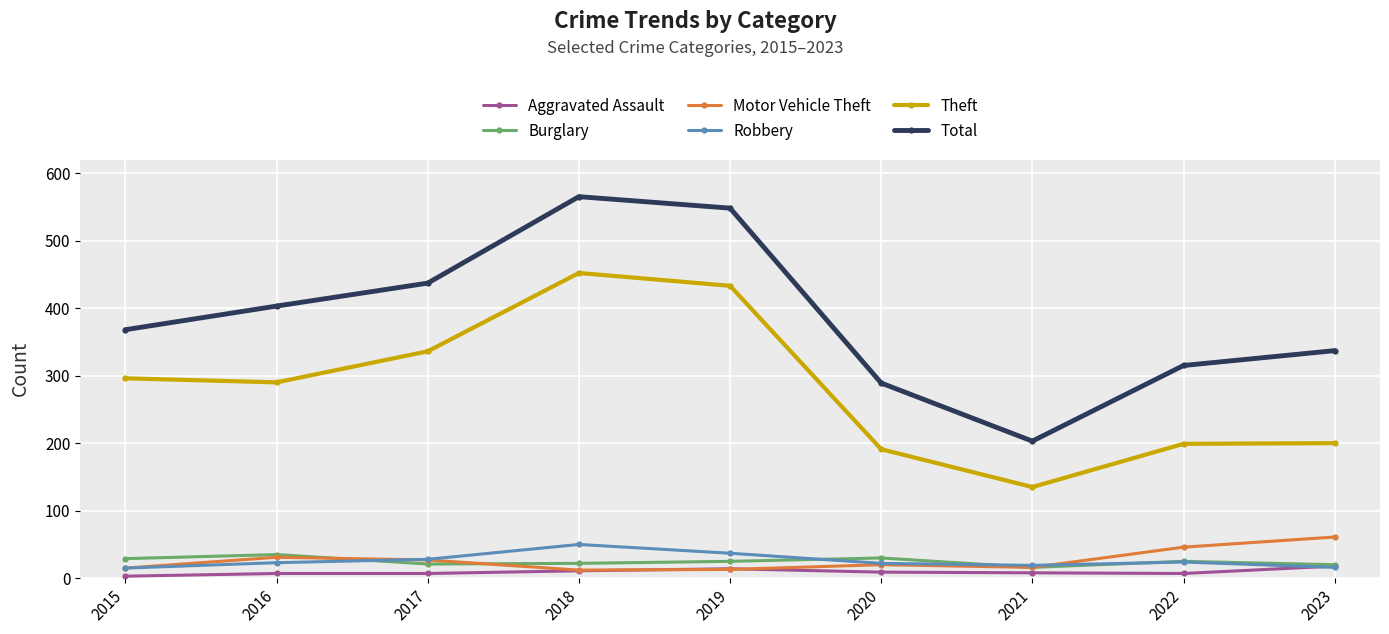

Does the chart have visible grid lines?

Yes